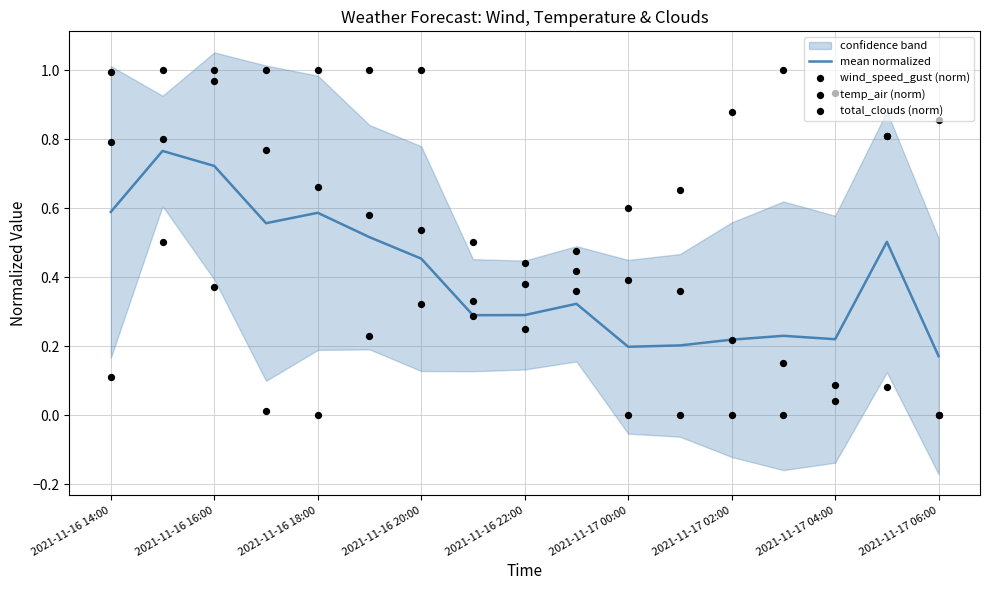

Which series has the widest spread of Y values?

wind_speed_gust (norm)